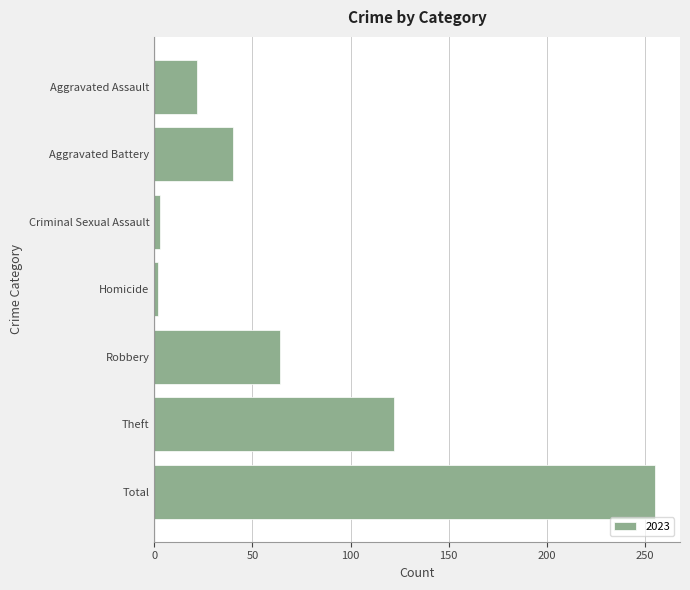

What is the label of the 6th bar from the bottom?

Aggravated Battery